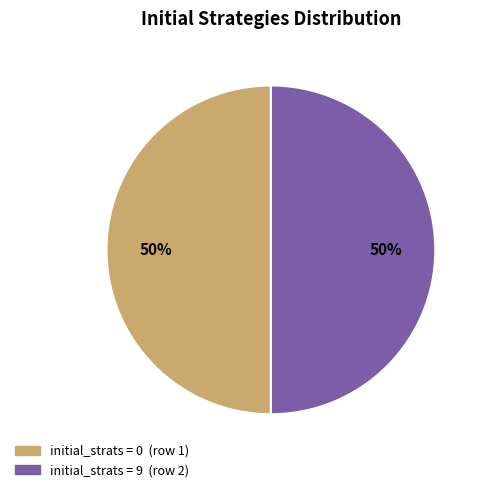

To the nearest percent, what is the average slice percentage?

50%